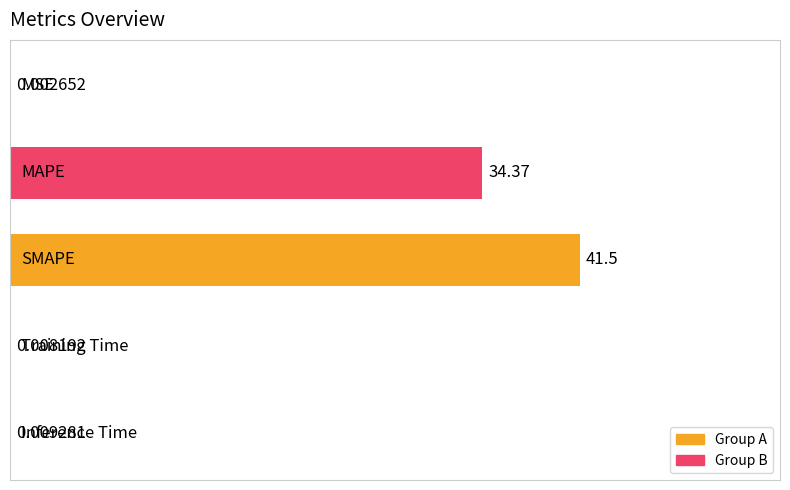

What is the greatest value displayed?

41.5